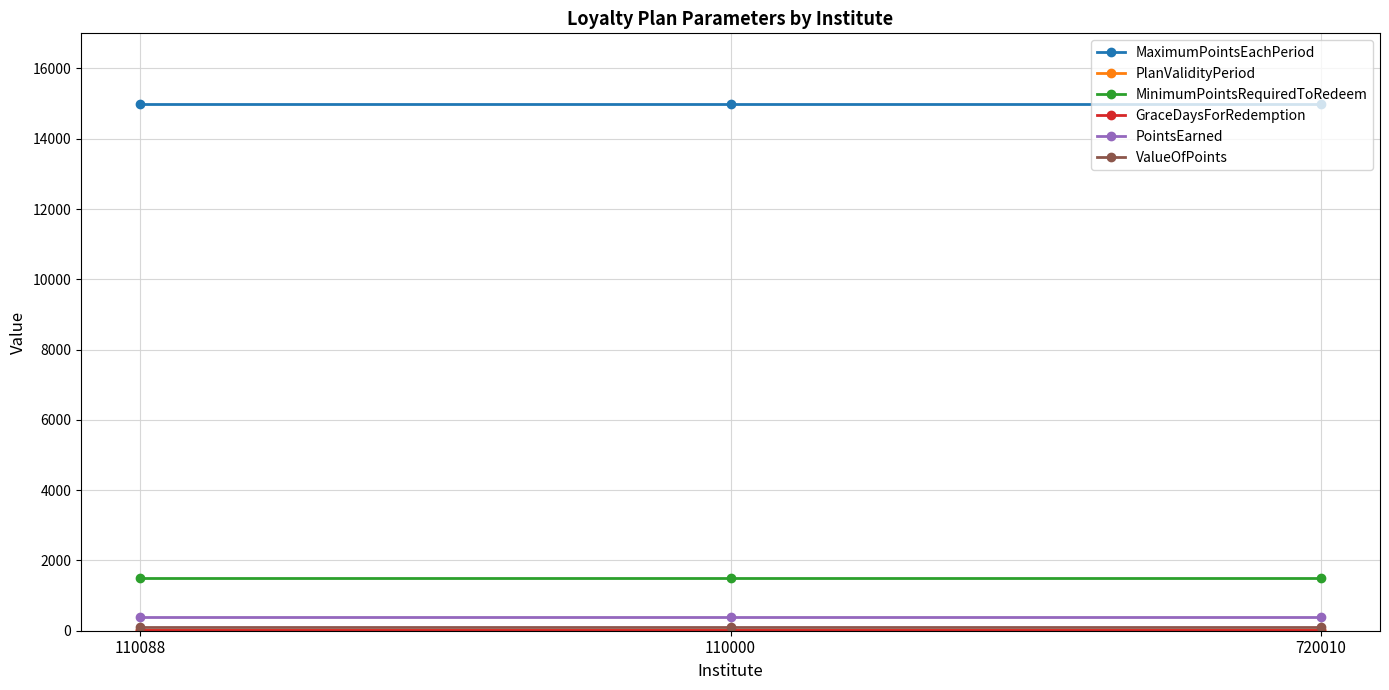

Which series has the largest total across all categories?

MaximumPointsEachPeriod